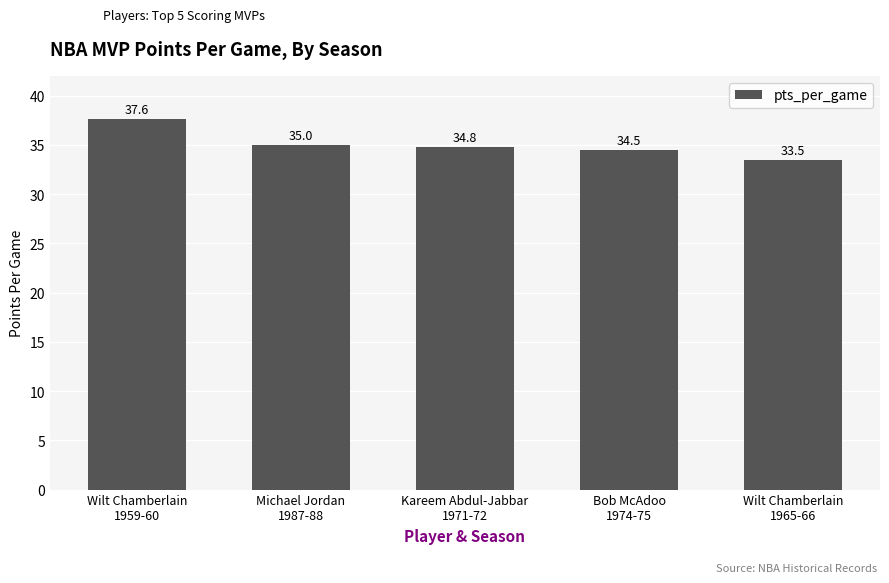

Rank the categories by value from lowest to highest.

Wilt Chamberlain
1965-66, Bob McAdoo
1974-75, Kareem Abdul-Jabbar
1971-72, Michael Jordan
1987-88, Wilt Chamberlain
1959-60